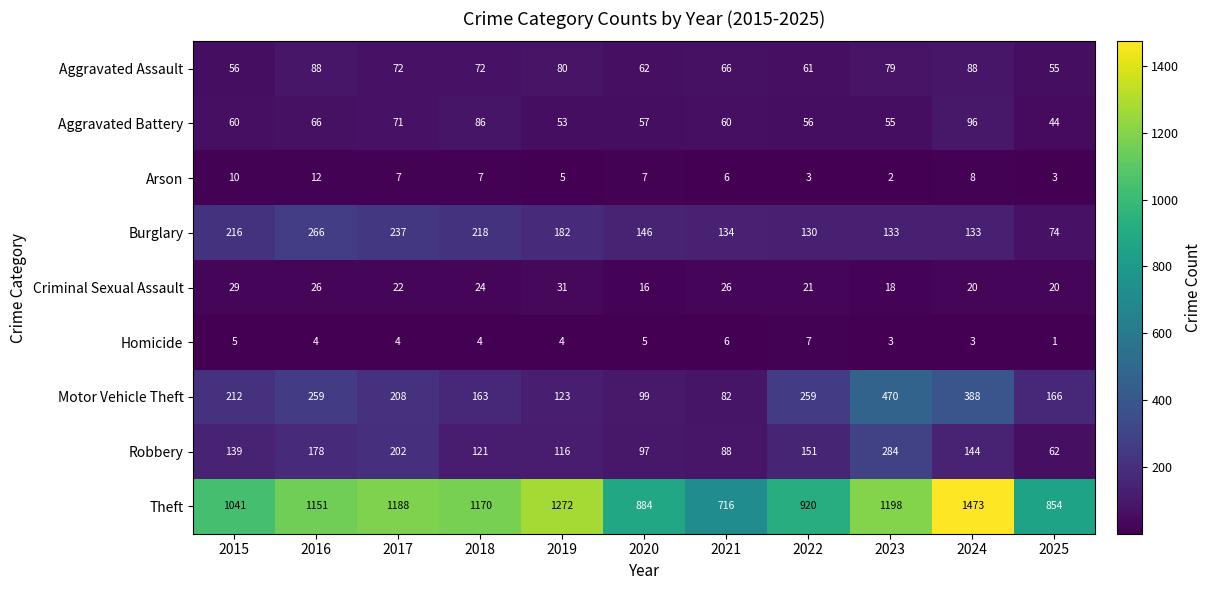

The Robbery series shows 78 at 2023. True or false?

False